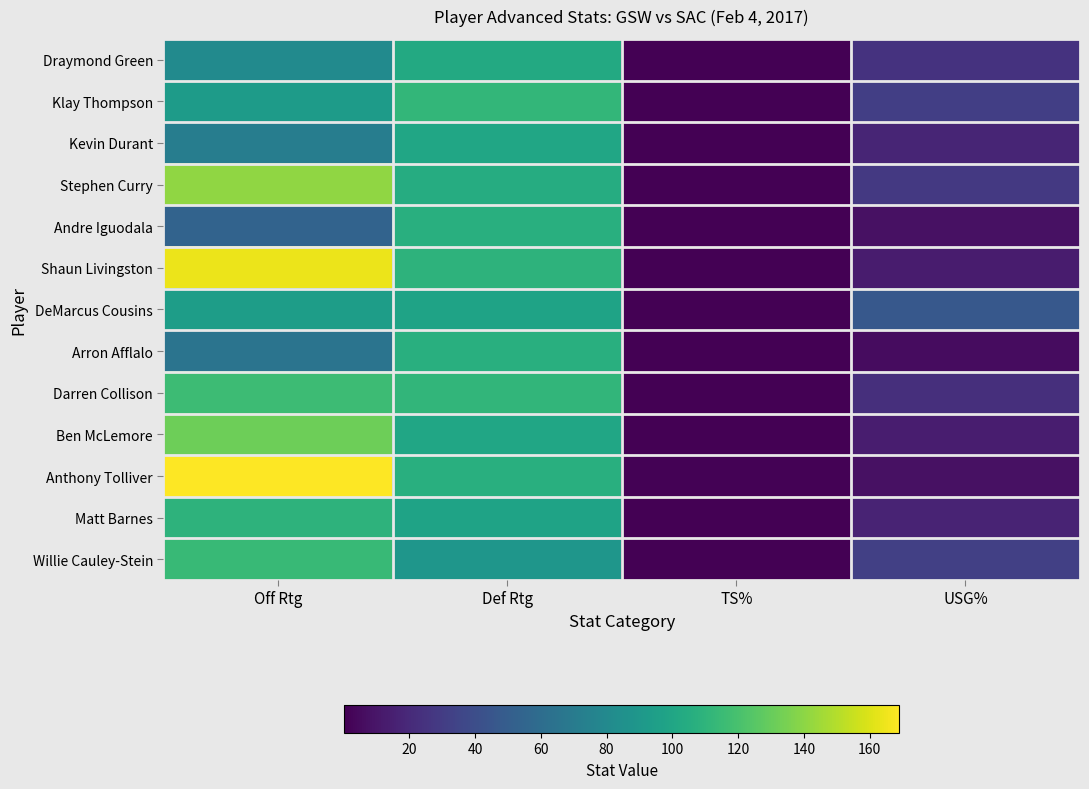

Which series has the largest total across all categories?

Shaun Livingston